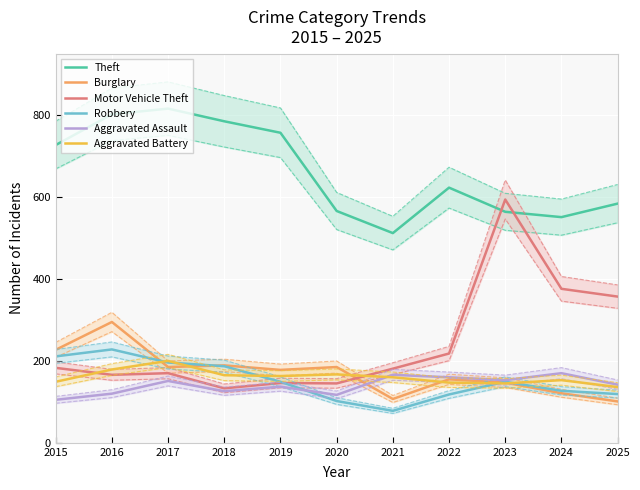

At which label is Robbery closest to 153?

2019